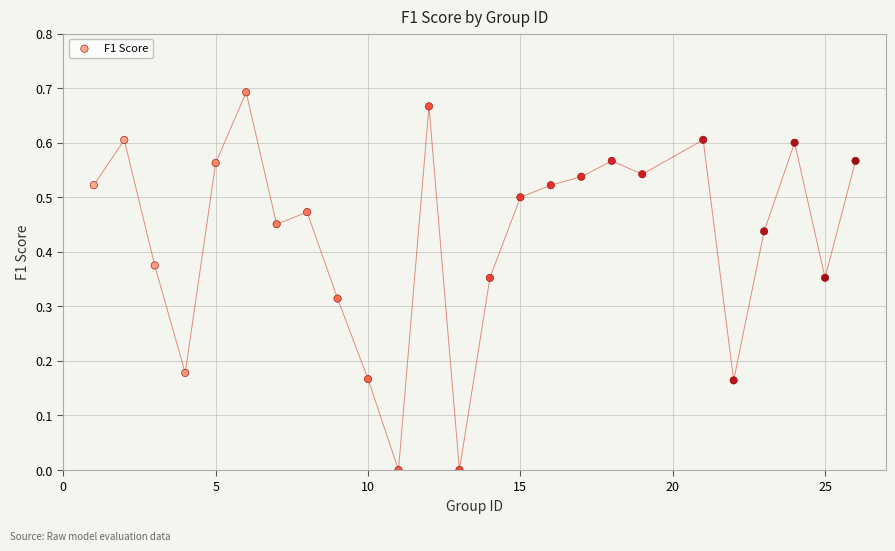

What is the range of X values (max minus min)?

25.0